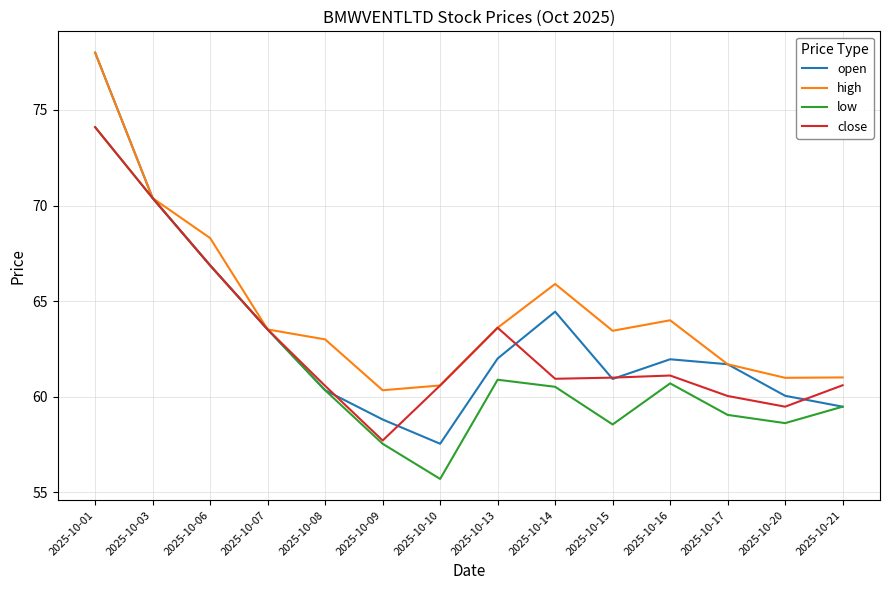

What is the total value across all series at 2025-10-15?

243.9